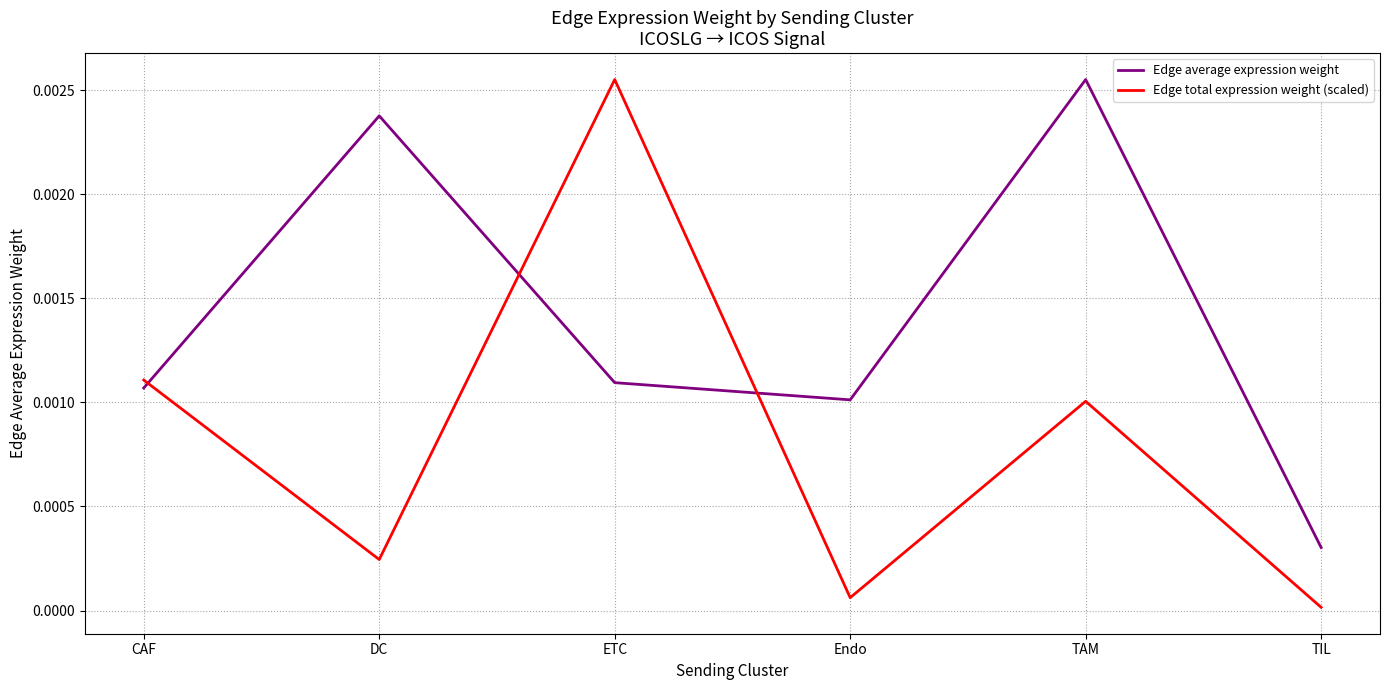

Does the chart display data point markers on the line(s)?

No